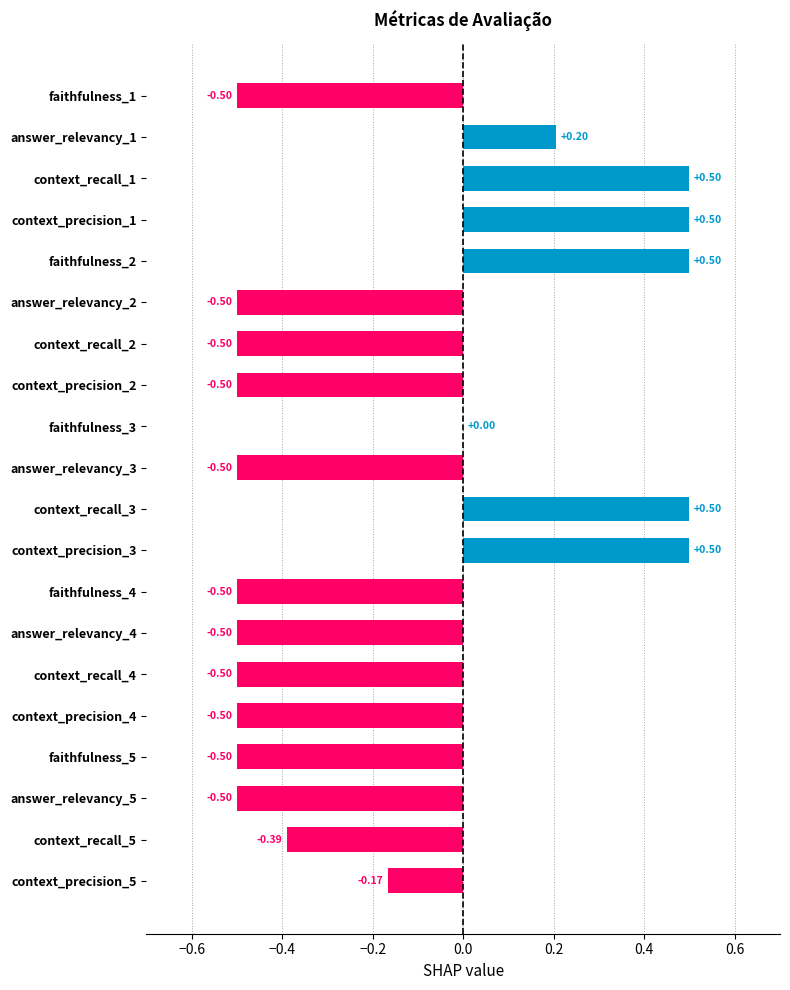

Between context_recall_5 and answer_relevancy_2, which is larger?

context_recall_5